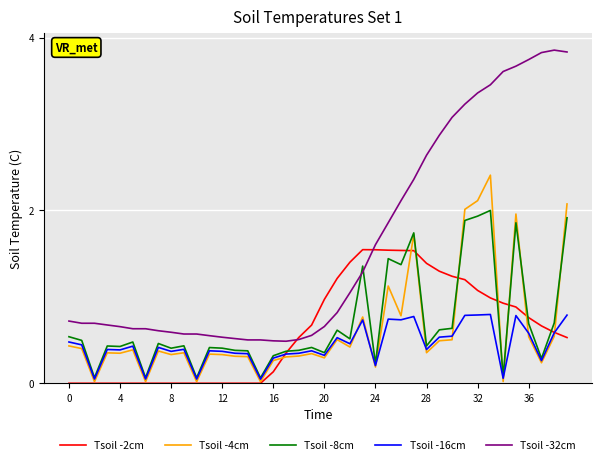

List the series in order of their peak value, highest first.

Tsoil -32cm, Tsoil -4cm, Tsoil -8cm, Tsoil -2cm, Tsoil -16cm